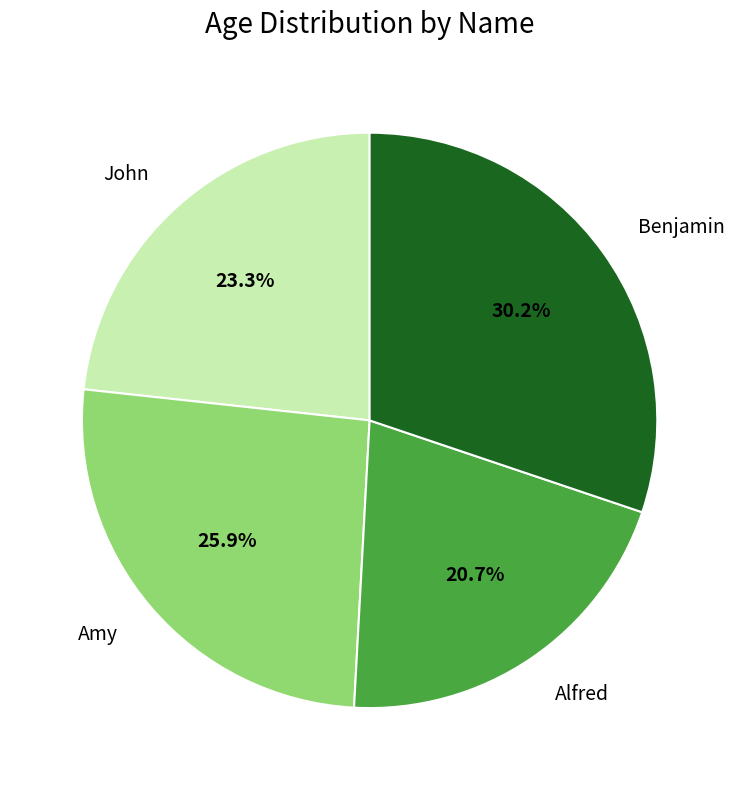

Combined, do Benjamin and Alfred account for over 50%?

Yes